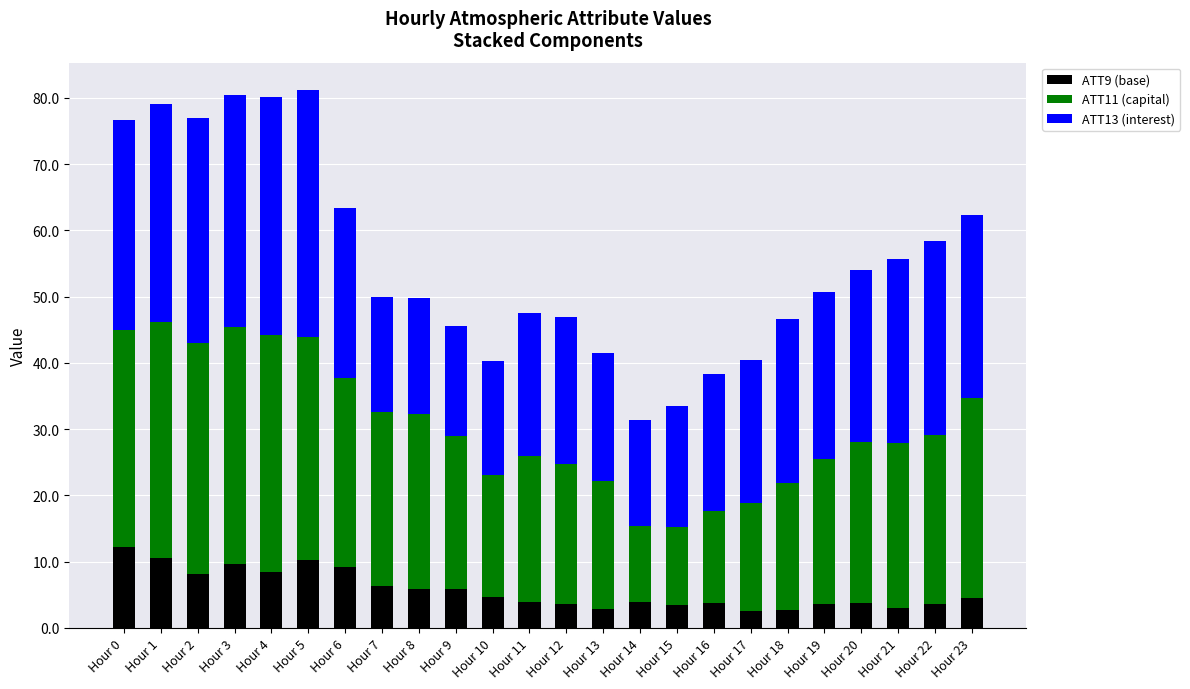

What is the difference between the maximum and minimum values in the ATT9 (base) series?

9.6